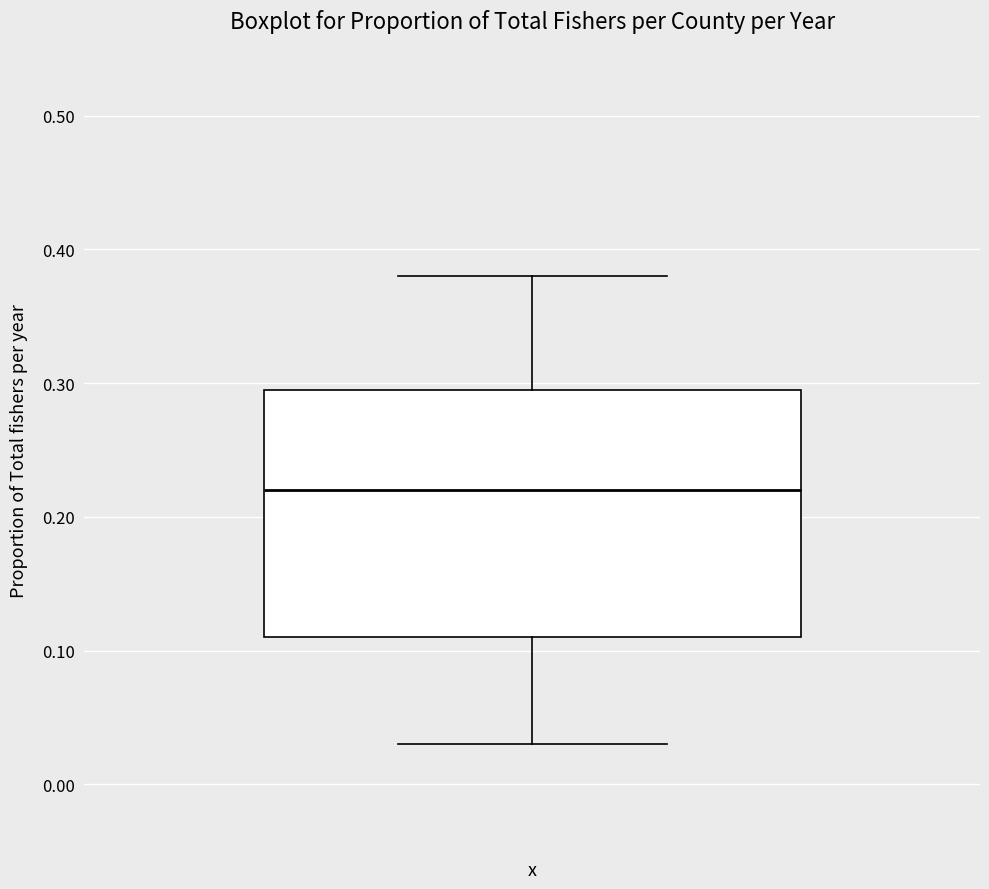

Where is the upper edge of the box for x on the y-axis? The values are not printed on the chart, so give them approximately, as read against the axis.

0.30